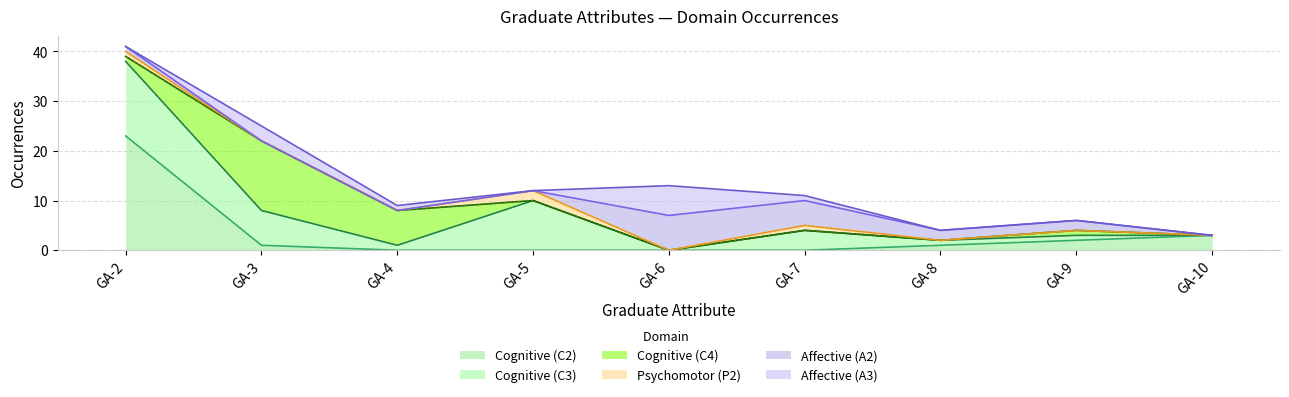

What is the average value of the Affective (A3) series?

1